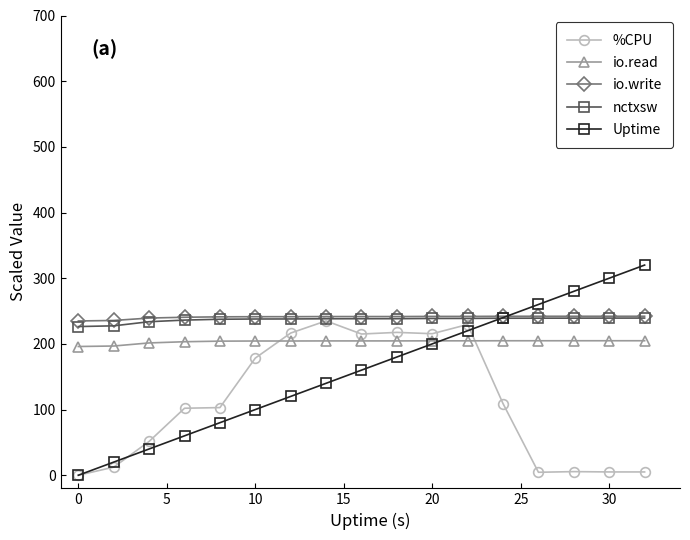

What is the value of the Uptime point at the 2nd from the left?

20.0